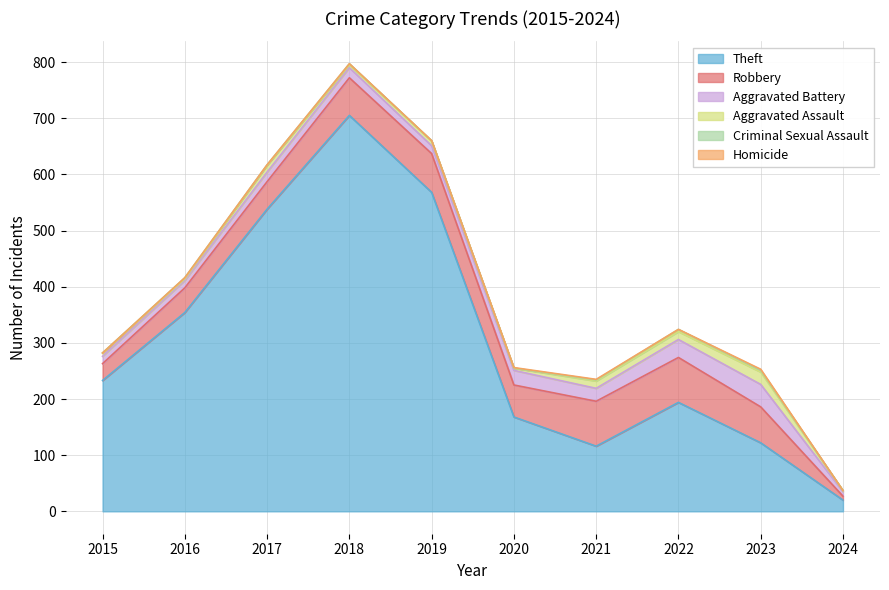

What is the difference between the second highest and second lowest values in the Aggravated Assault series?

11